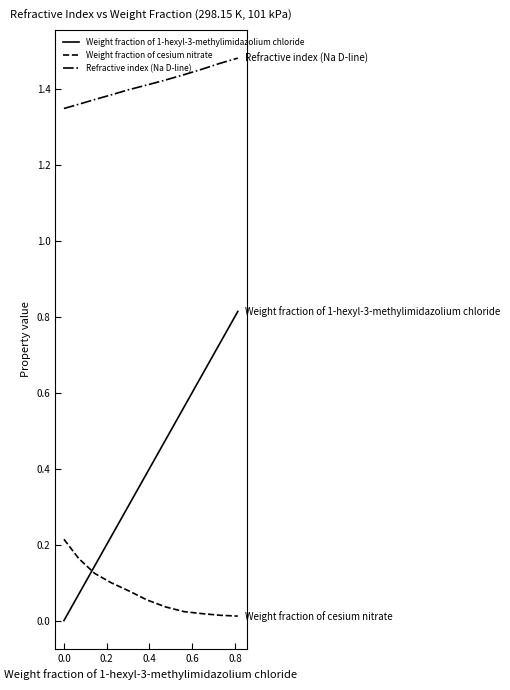

True or false: Refractive index (Na D-line) and Weight fraction of 1-hexyl-3-methylimidazolium chloride intersect in this chart.

False